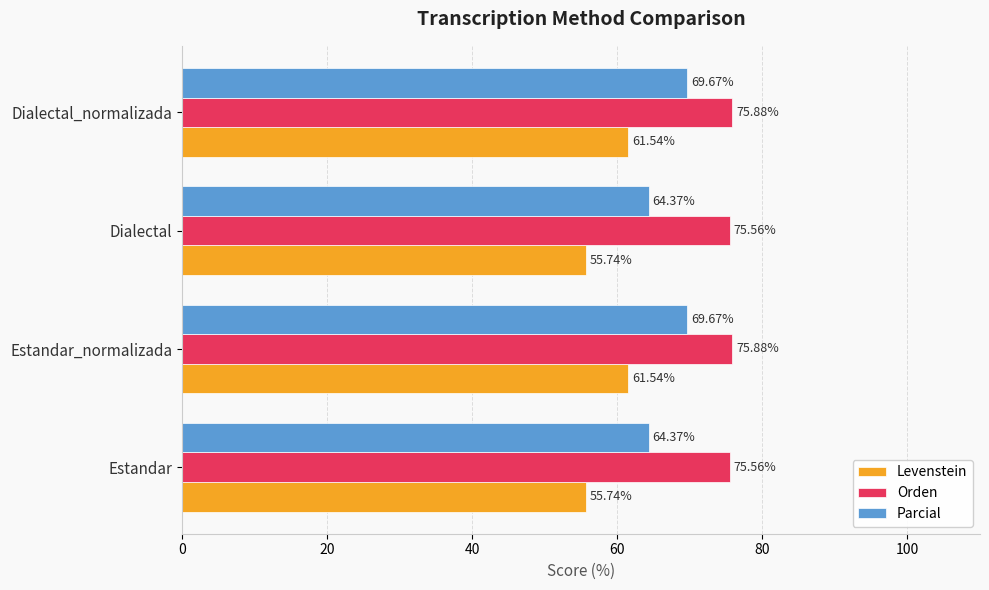

What is the spread (max minus min) of values at Estandar?

19.8